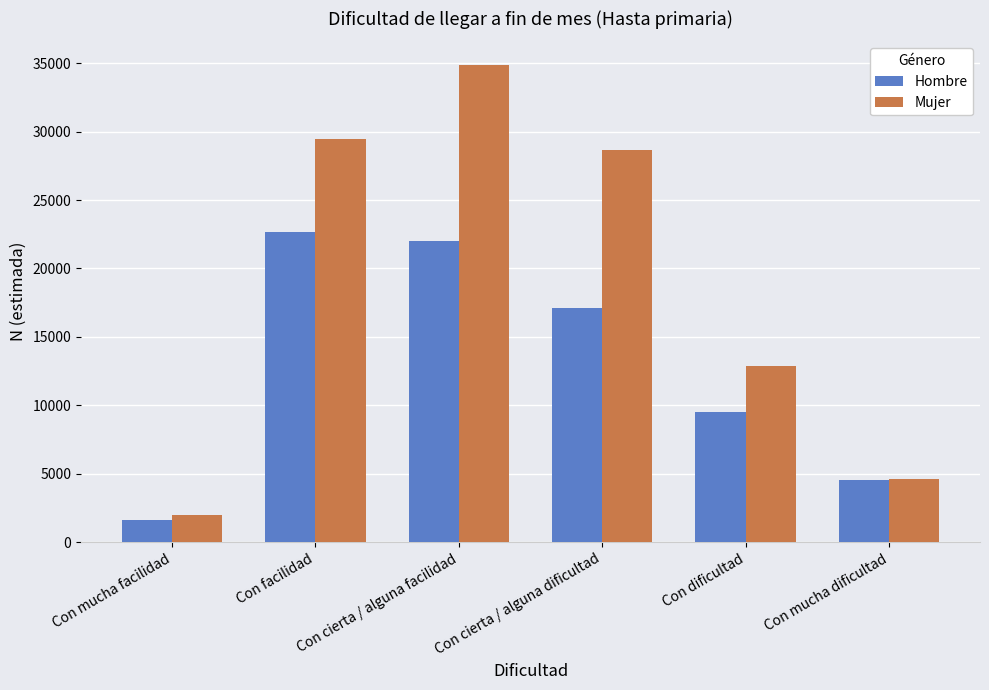

Count the number of categories in the chart.

6